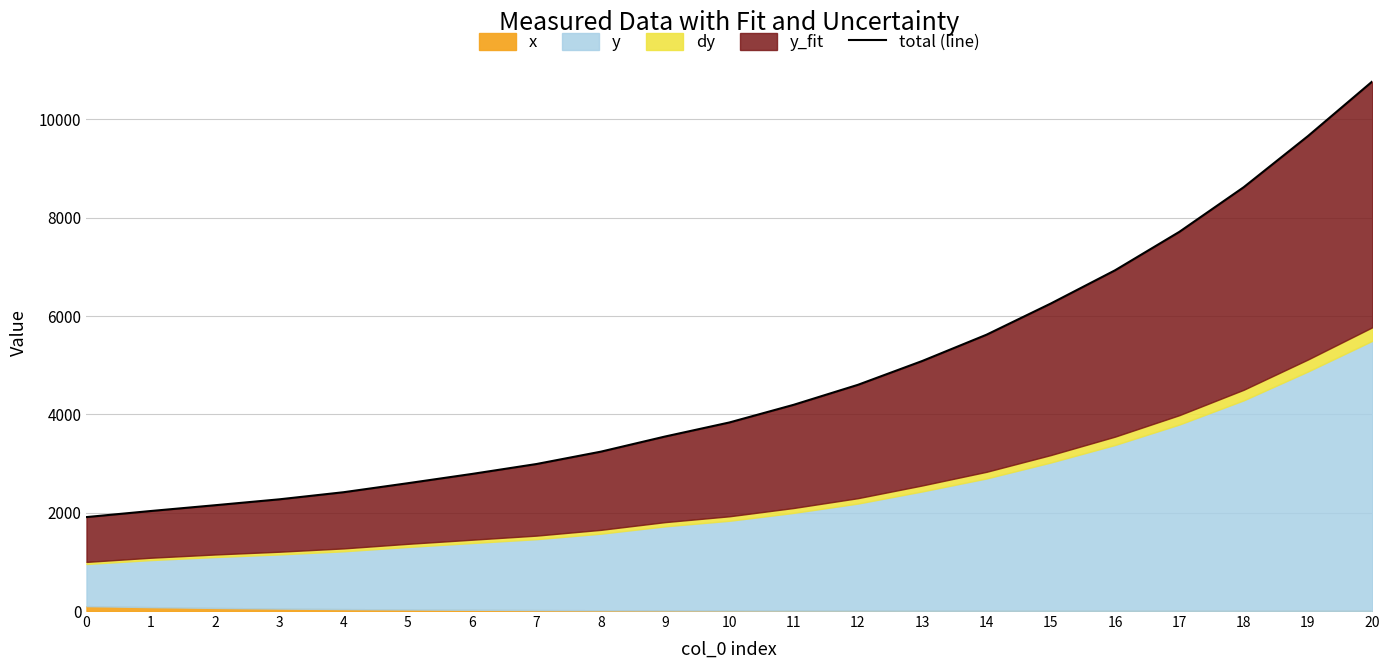

What is the ratio of the value at 16 to the value at 13?

1.4